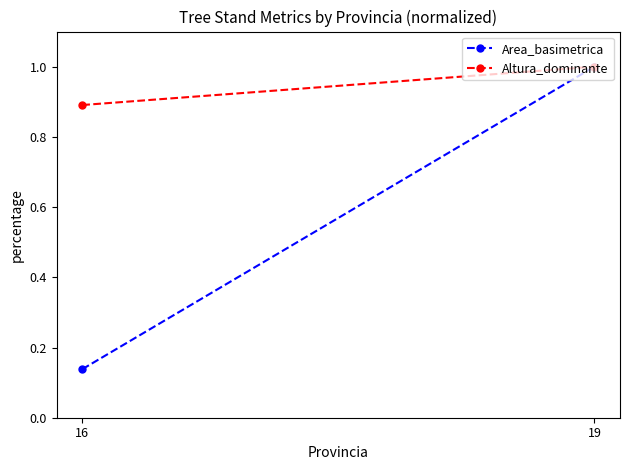

Reading left to right, what are all the values shown in this chart?

Area_basimetrica: 16=0.1	19=1.0
Altura_dominante: 16=0.9	19=1.0